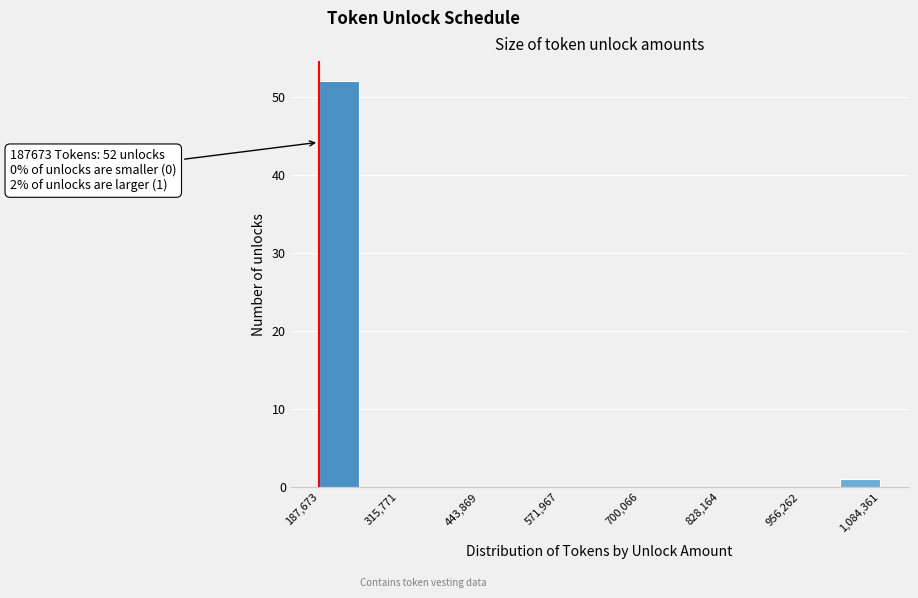

Around what value on the x-axis is the tallest bar? Give the approximate position of its centre, as read against the axis.

220000